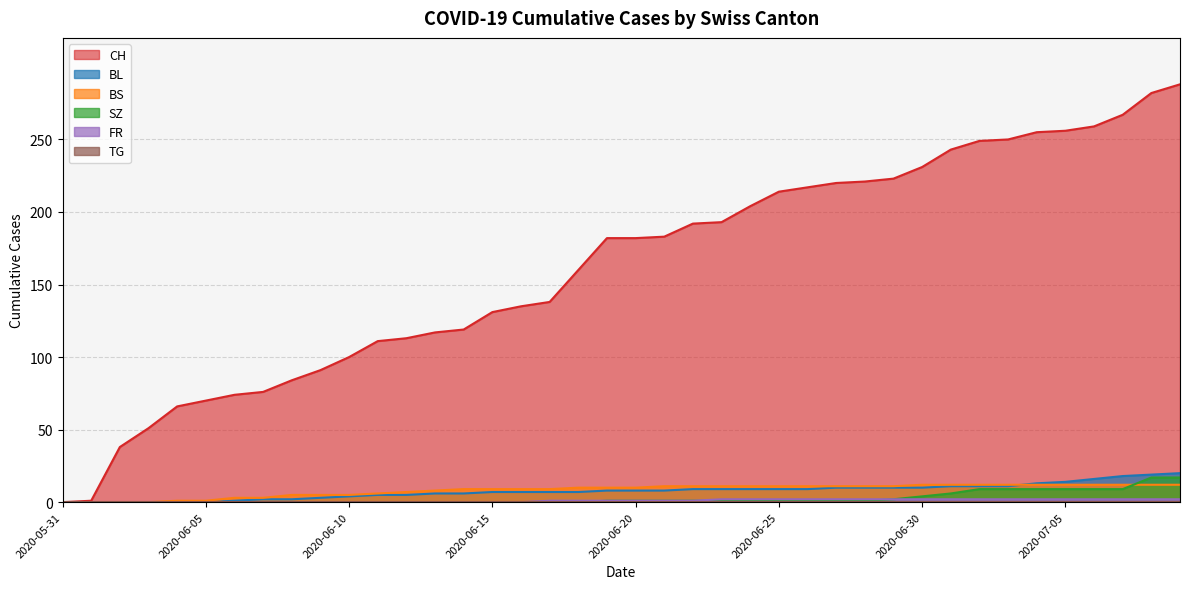

Reading right to left, list all the values displayed in this chart.

CH: 2020-07-09=288	2020-07-08=282	2020-07-07=267	2020-07-06=259	2020-07-05=256	2020-07-04=255	2020-07-03=250	2020-07-02=249	2020-07-01=243	2020-06-30=231	2020-06-29=223	2020-06-28=221	2020-06-27=220	2020-06-26=217	2020-06-25=214	2020-06-24=204	2020-06-23=193	2020-06-22=192	2020-06-21=183	2020-06-20=182	2020-06-19=182	2020-06-18=160	2020-06-17=138	2020-06-16=135	2020-06-15=131	2020-06-14=119	2020-06-13=117	2020-06-12=113	2020-06-11=111	2020-06-10=100	2020-06-09=91	2020-06-08=84	2020-06-07=76	2020-06-06=74	2020-06-05=70	2020-06-04=66	2020-06-03=51	2020-06-02=38	2020-06-01=1	2020-05-31=0
BL: 2020-07-09=20	2020-07-08=19	2020-07-07=18	2020-07-06=16	2020-07-05=14	2020-07-04=13	2020-07-03=11	2020-07-02=11	2020-07-01=11	2020-06-30=10	2020-06-29=10	2020-06-28=10	2020-06-27=10	2020-06-26=9	2020-06-25=9	2020-06-24=9	2020-06-23=9	2020-06-22=9	2020-06-21=8	2020-06-20=8	2020-06-19=8	2020-06-18=7	2020-06-17=7	2020-06-16=7	2020-06-15=7	2020-06-14=6	2020-06-13=6	2020-06-12=5	2020-06-11=5	2020-06-10=4	2020-06-09=3	2020-06-08=2	2020-06-07=2	2020-06-06=1	2020-06-05=0	2020-06-04=0	2020-06-03=0	2020-06-02=0	2020-06-01=0	2020-05-31=0
BS: 2020-07-09=12	2020-07-08=12	2020-07-07=12	2020-07-06=12	2020-07-05=12	2020-07-04=12	2020-07-03=12	2020-07-02=12	2020-07-01=12	2020-06-30=12	2020-06-29=11	2020-06-28=11	2020-06-27=11	2020-06-26=11	2020-06-25=11	2020-06-24=11	2020-06-23=11	2020-06-22=11	2020-06-21=11	2020-06-20=10	2020-06-19=10	2020-06-18=10	2020-06-17=9	2020-06-16=9	2020-06-15=9	2020-06-14=9	2020-06-13=8	2020-06-12=7	2020-06-11=6	2020-06-10=5	2020-06-09=5	2020-06-08=5	2020-06-07=3	2020-06-06=3	2020-06-05=1	2020-06-04=1	2020-06-03=0	2020-06-02=0	2020-06-01=0	2020-05-31=0
SZ: 2020-07-09=17	2020-07-08=17	2020-07-07=9	2020-07-06=9	2020-07-05=9	2020-07-04=9	2020-07-03=9	2020-07-02=9	2020-07-01=6	2020-06-30=4	2020-06-29=2	2020-06-28=1	2020-06-27=1	2020-06-26=1	2020-06-25=1	2020-06-24=1	2020-06-23=1	2020-06-22=1	2020-06-21=1	2020-06-20=1	2020-06-19=1	2020-06-18=0	2020-06-17=0	2020-06-16=0	2020-06-15=0	2020-06-14=0	2020-06-13=0	2020-06-12=0	2020-06-11=0	2020-06-10=0	2020-06-09=0	2020-06-08=0	2020-06-07=0	2020-06-06=0	2020-06-05=0	2020-06-04=0	2020-06-03=0	2020-06-02=0	2020-06-01=0	2020-05-31=0
FR: 2020-07-09=2	2020-07-08=2	2020-07-07=2	2020-07-06=2	2020-07-05=2	2020-07-04=2	2020-07-03=2	2020-07-02=2	2020-07-01=2	2020-06-30=2	2020-06-29=2	2020-06-28=2	2020-06-27=2	2020-06-26=2	2020-06-25=2	2020-06-24=2	2020-06-23=2	2020-06-22=1	2020-06-21=1	2020-06-20=1	2020-06-19=1	2020-06-18=1	2020-06-17=1	2020-06-16=0	2020-06-15=0	2020-06-14=0	2020-06-13=0	2020-06-12=0	2020-06-11=0	2020-06-10=0	2020-06-09=0	2020-06-08=0	2020-06-07=0	2020-06-06=0	2020-06-05=0	2020-06-04=0	2020-06-03=0	2020-06-02=0	2020-06-01=0	2020-05-31=0